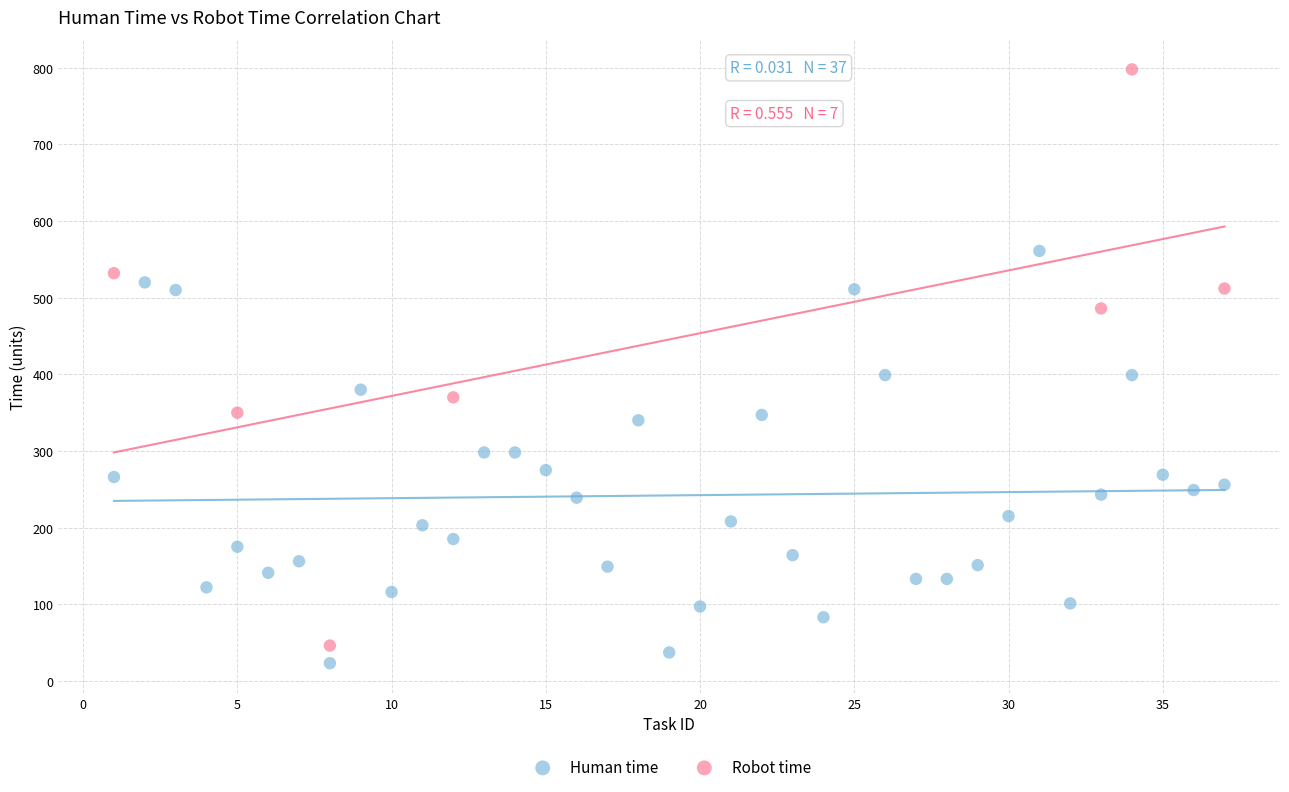

Which series contains the highest Y value?

Robot time